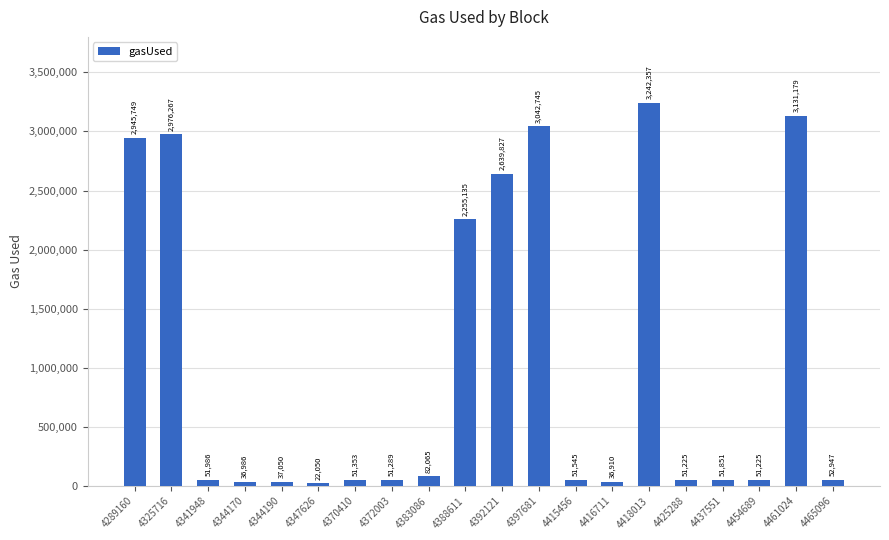

The chart shows a value of 4759876 at 4418013. True or false?

False